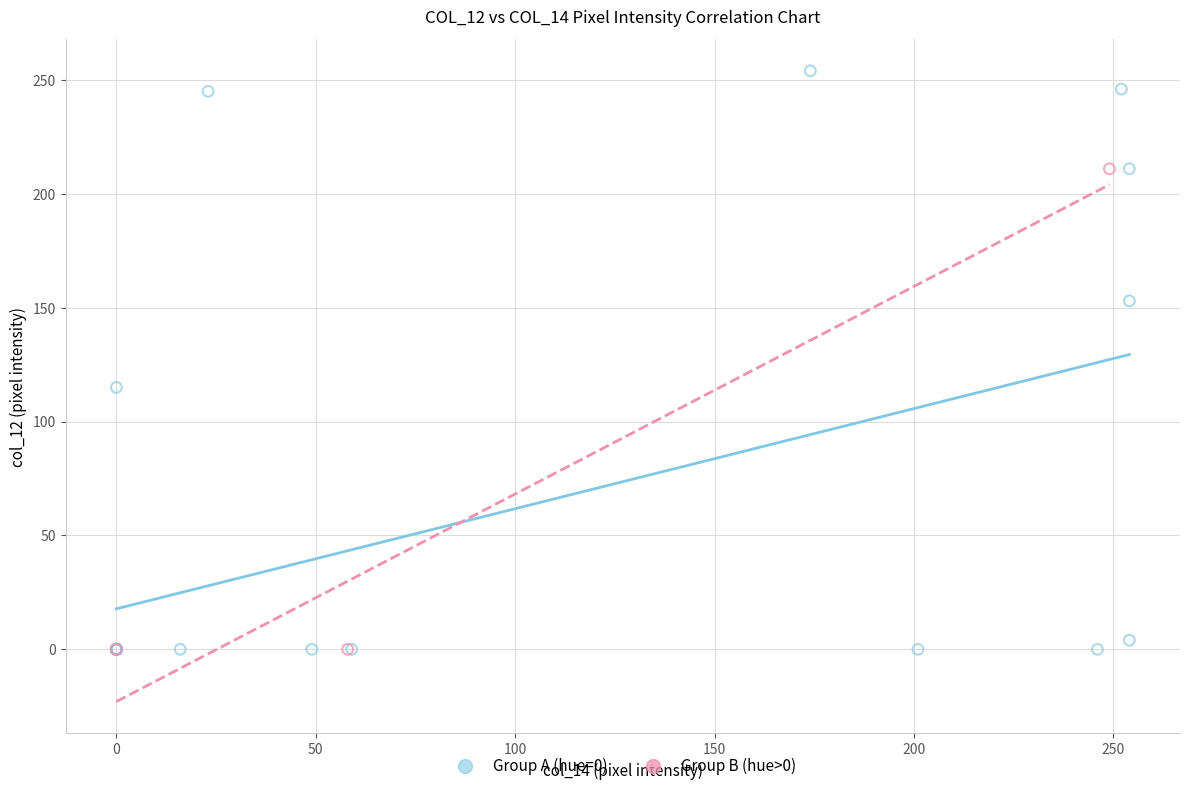

What are all the series names shown in the legend?

Group A (hue=0), Group B (hue>0)